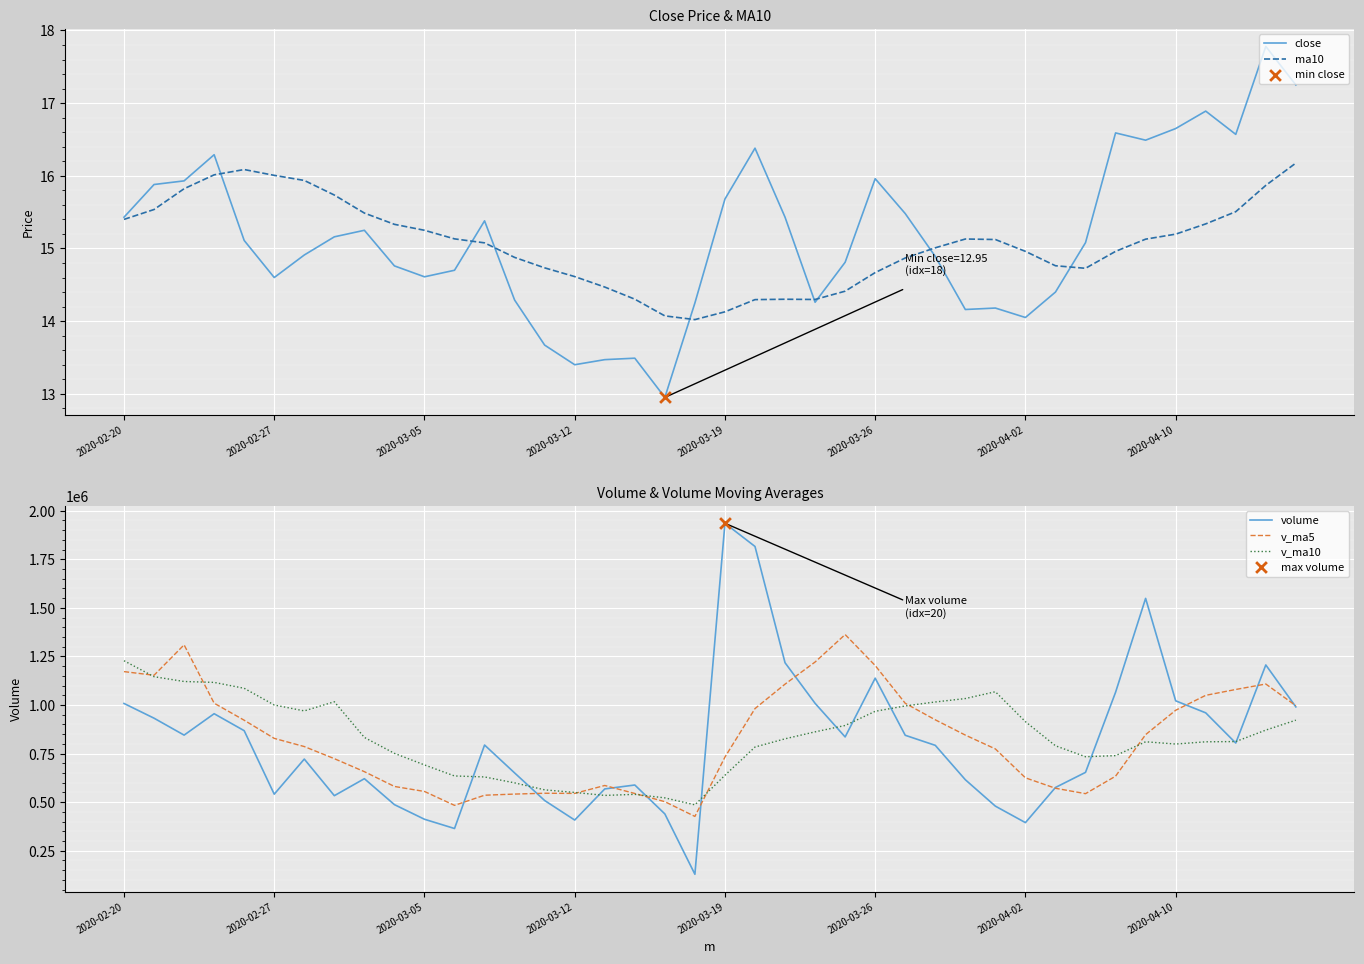

What is the total value across all series at 2020-03-05?

1659140.7